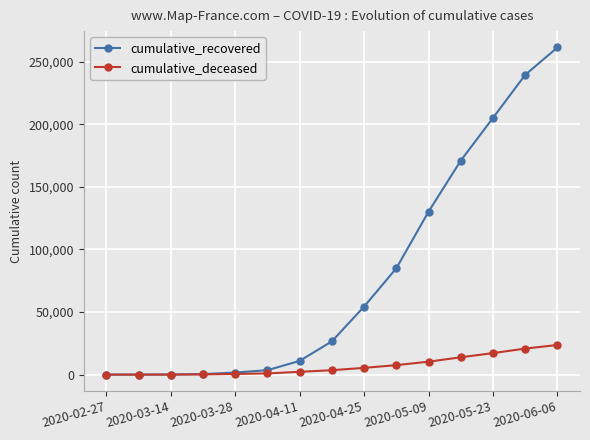

What is the highest value of the cumulative_recovered series?

261254